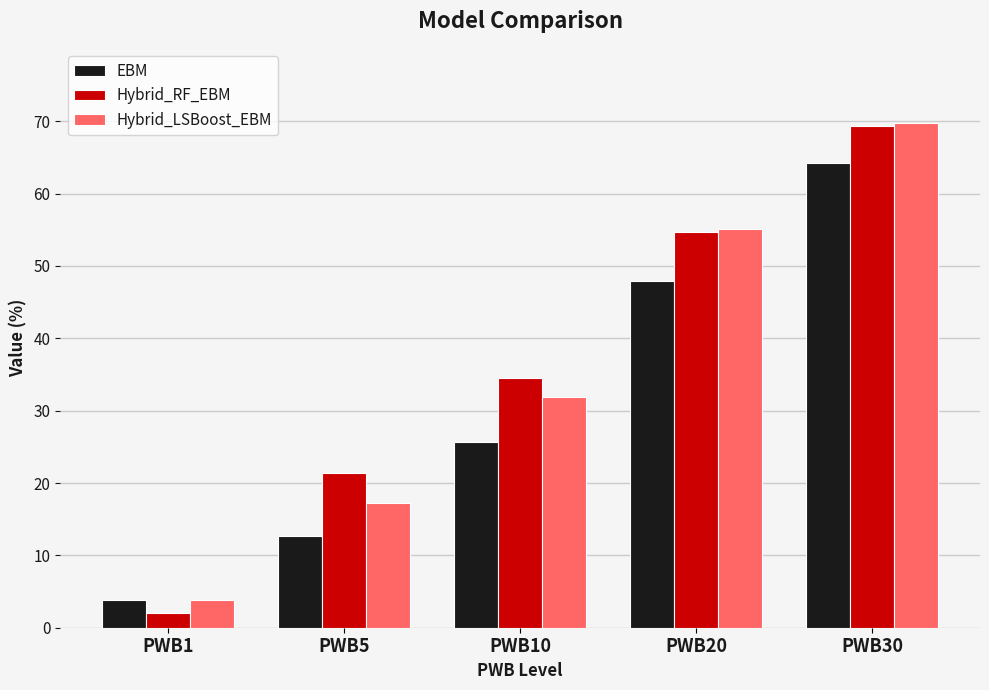

List the labels in order of Hybrid_LSBoost_EBM value, largest first.

PWB30, PWB20, PWB10, PWB5, PWB1